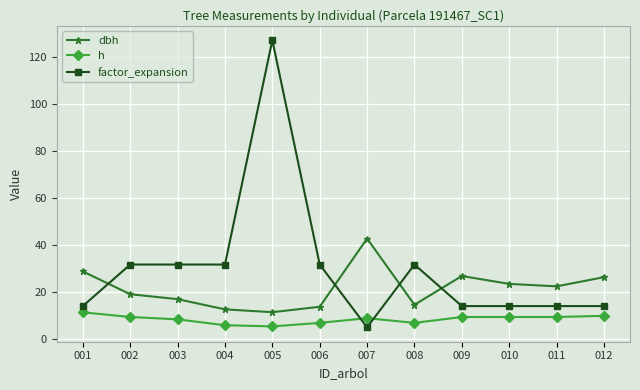

Is the value of h at 001 greater than the value of factor_expansion at 001?

No